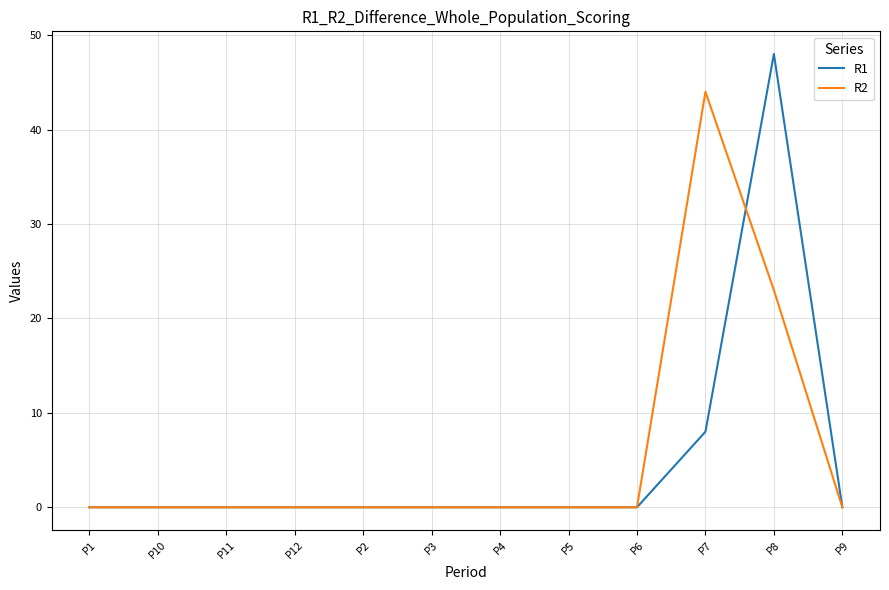

Rank the series by their maximum value, from lowest to highest.

R2, R1